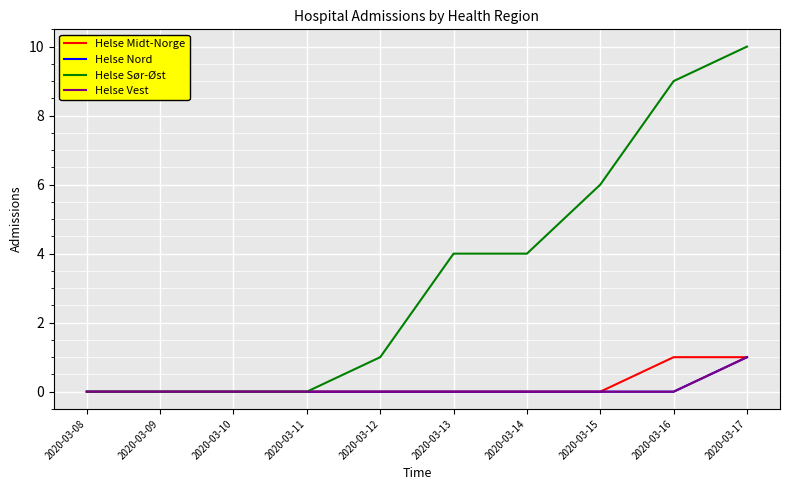

True or false: Helse Midt-Norge and Helse Sør-Øst intersect in this chart.

False